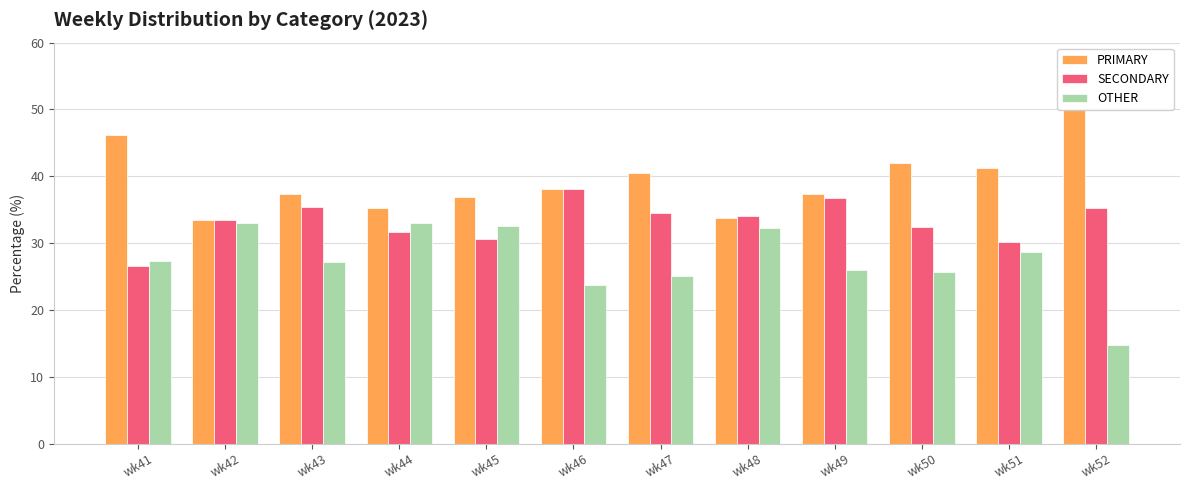

Which category has the highest value across all series?

wk52